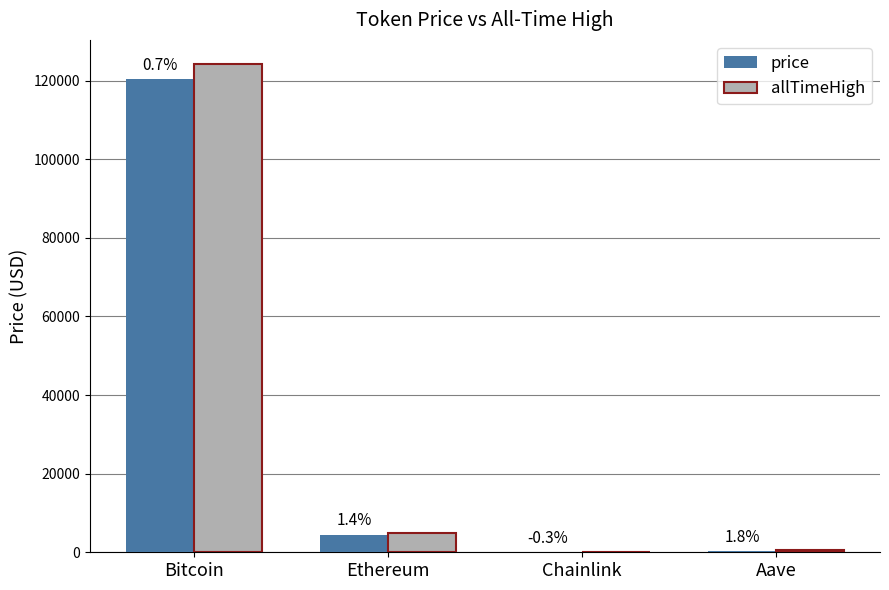

Reading left to right, list all the values displayed in this chart.

price: 120284.0	4461.2	22.3	287.6
allTimeHigh: 124128.0	4946.1	52.7	661.7